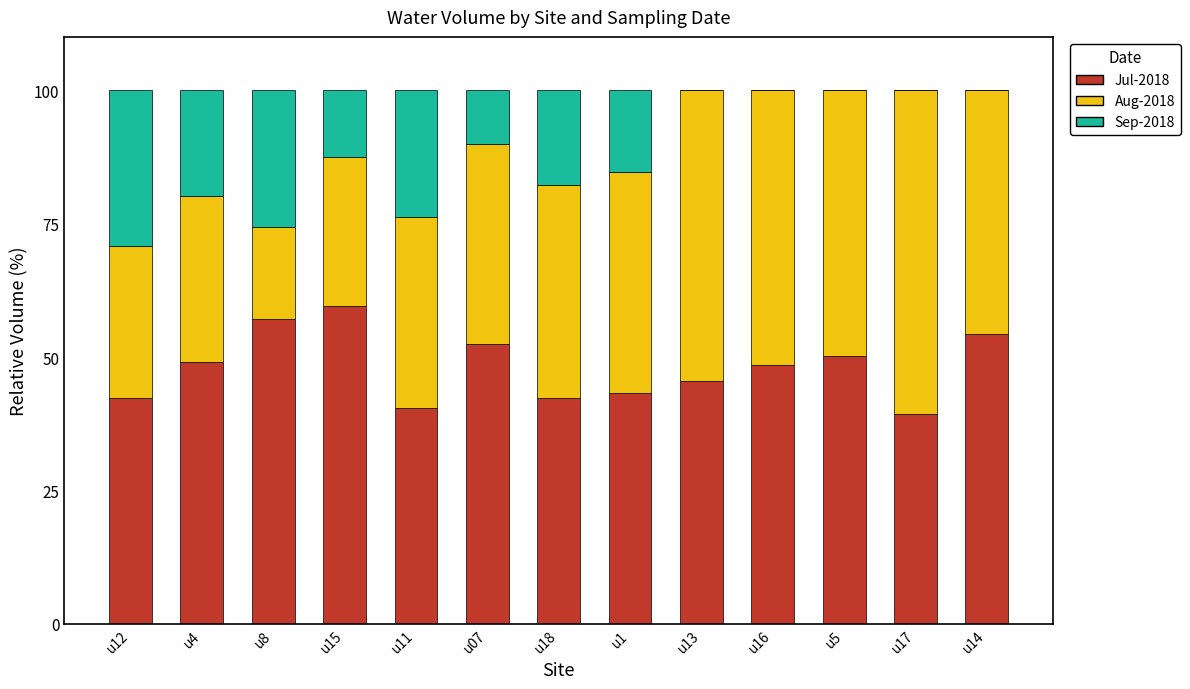

Does the chart contain stacked bars?

Yes